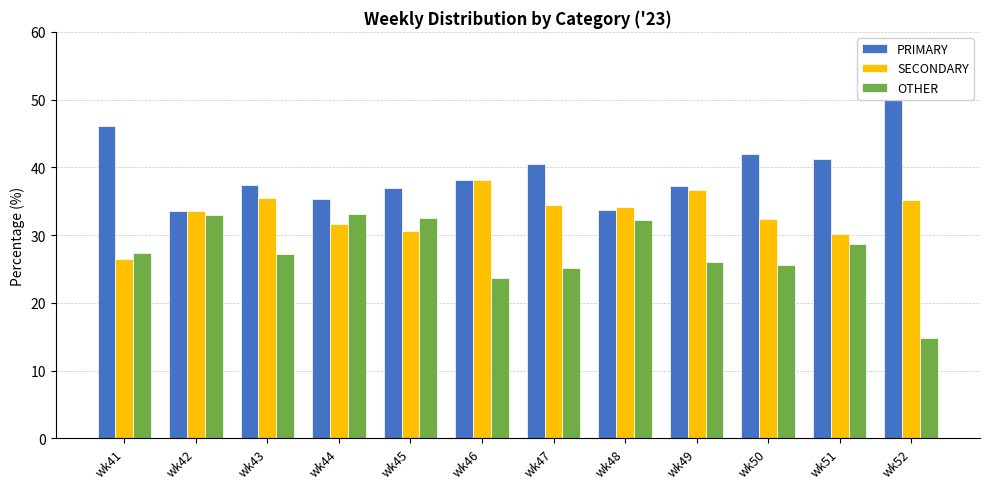

What are all the series names shown in the legend?

PRIMARY, SECONDARY, OTHER